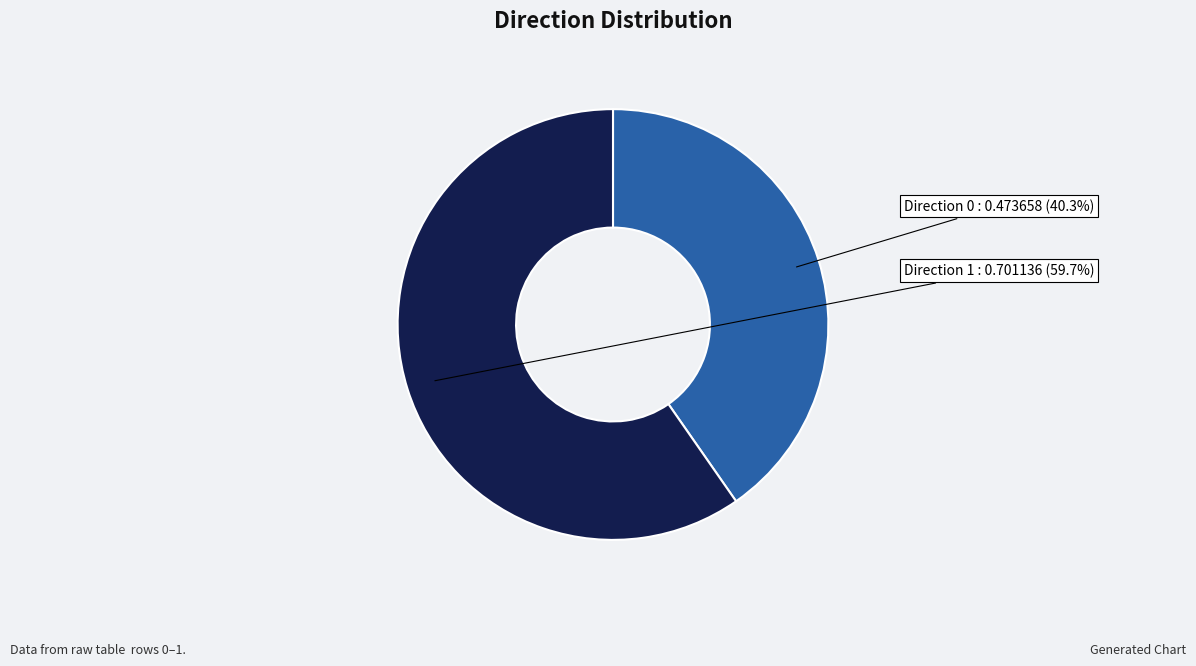

Is there a majority slice in this chart?

Yes